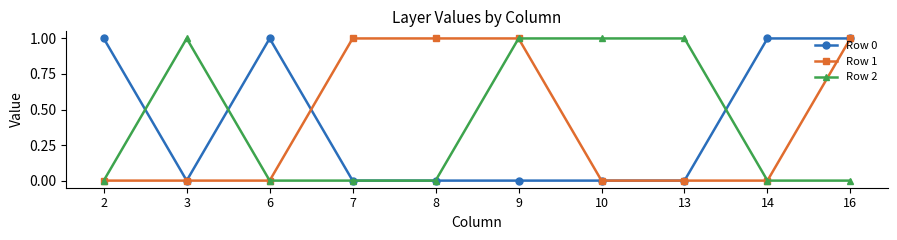

At which category does Row 2 reach its first local peak?

3